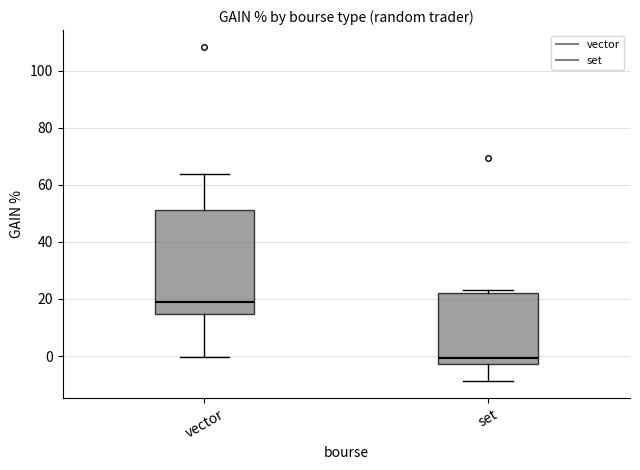

Reading left to right, read every box against the y-axis: the position of its median line, the range the box covers, and the ends of its whiskers. The values are not printed on the chart, so give them approximately, as read against the axis.

vector: median 18, box 14 to 52, whiskers 0 to 64
set: median 0, box -2 to 22, whiskers -8 to 24